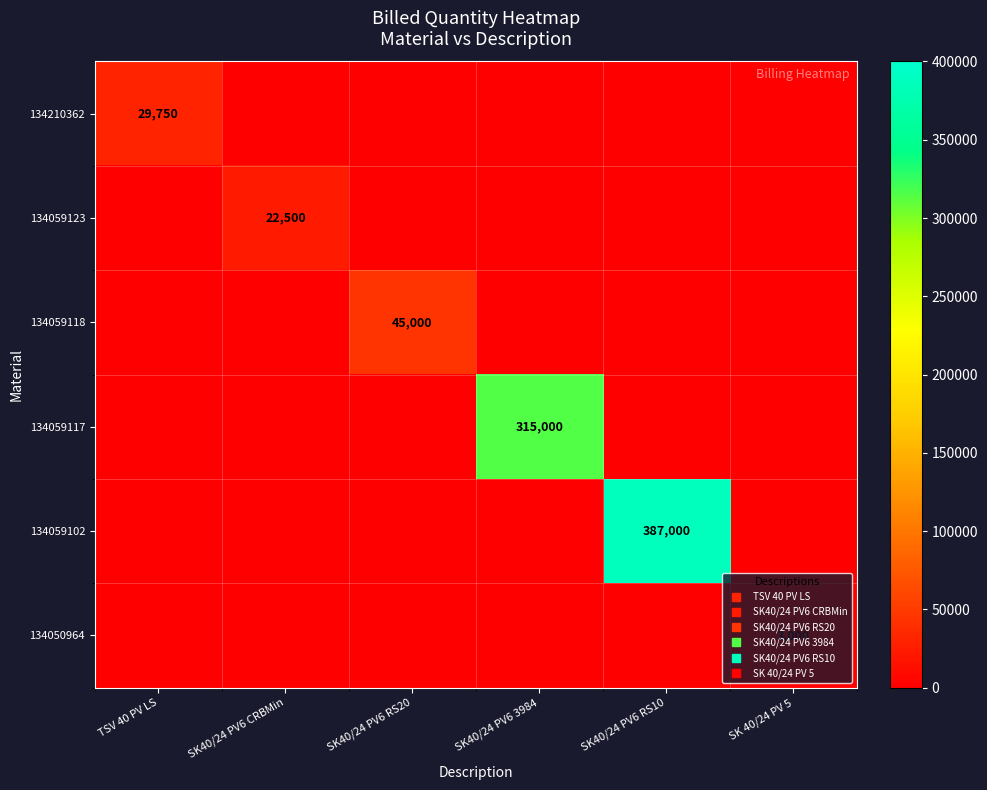

The 134059117 series shows 500 at SK 40/24 PV 5. True or false?

True